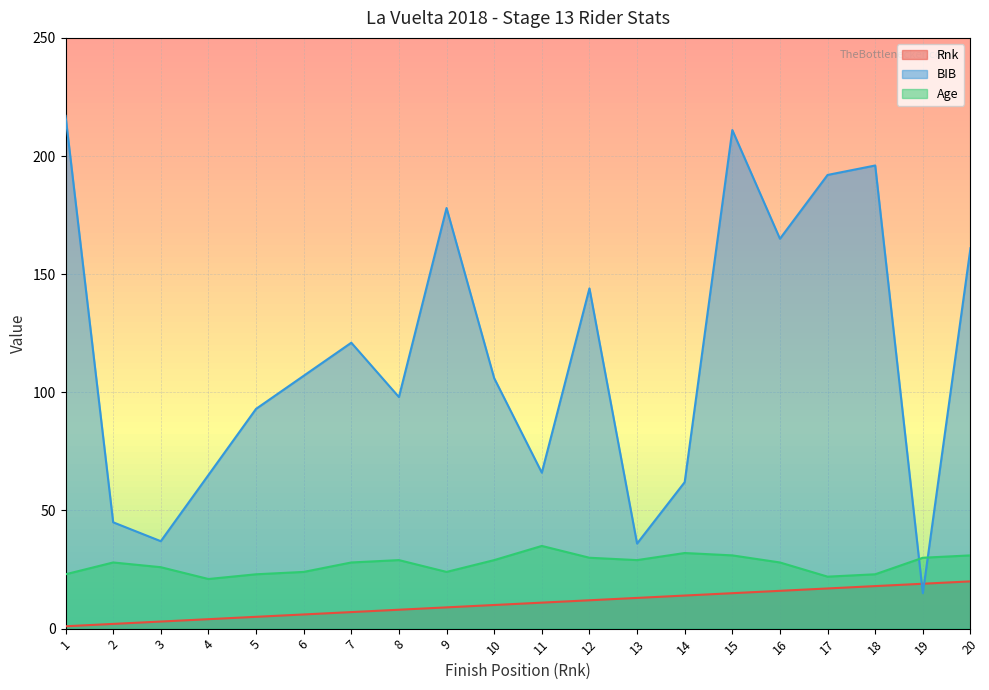

What is the difference between the highest and lowest values at 9?

169